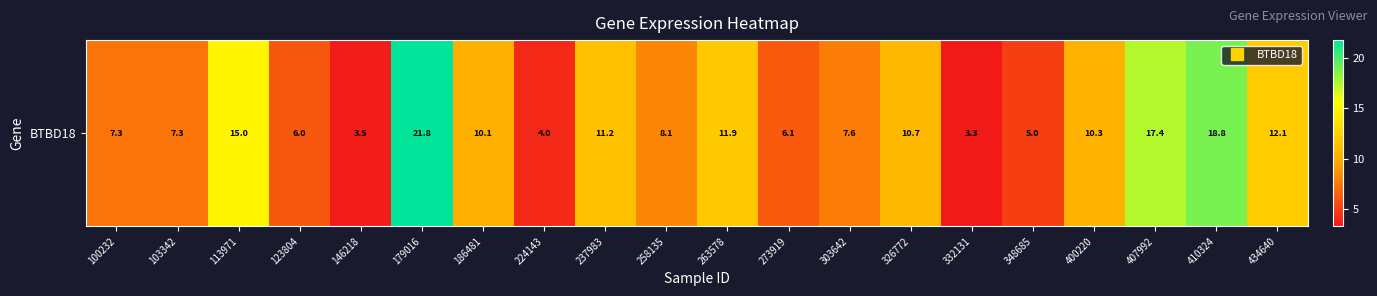

How many values are below 10?

10